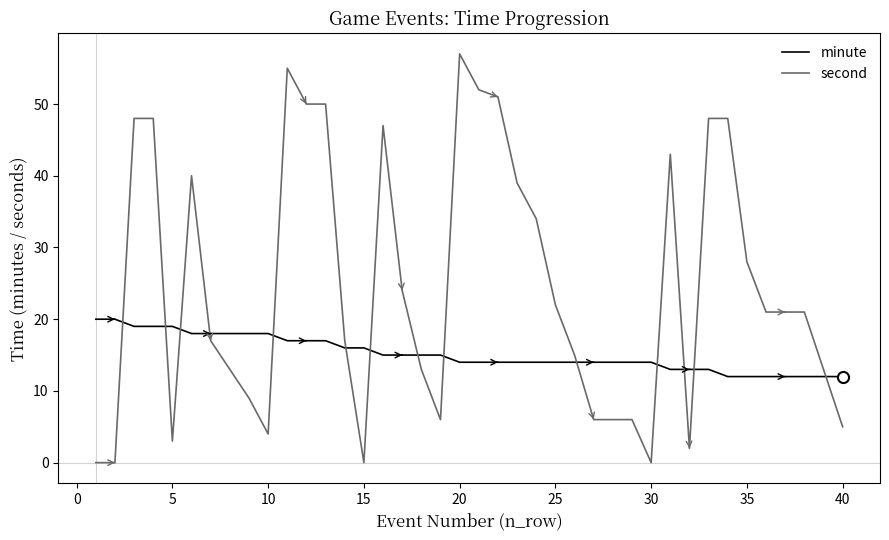

Count the minute values in the range 14 to 18.

25